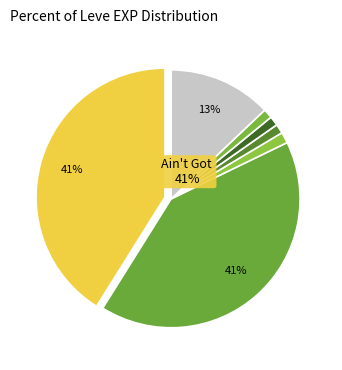

Count the number of slices in the pie.

7